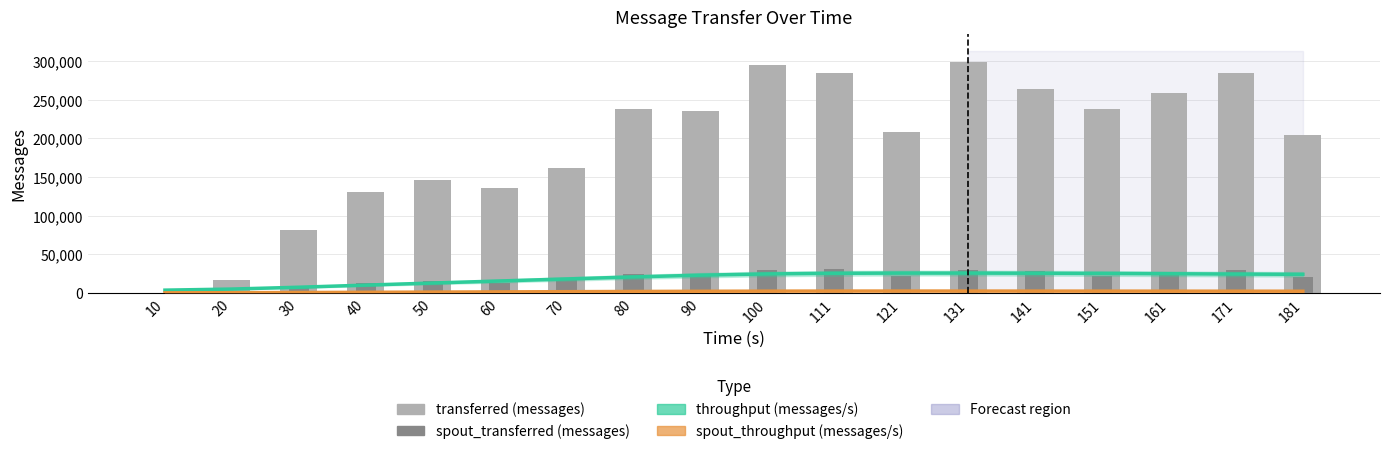

What is the value of the throughput (messages/s) bar at the 8th from the left?

20959